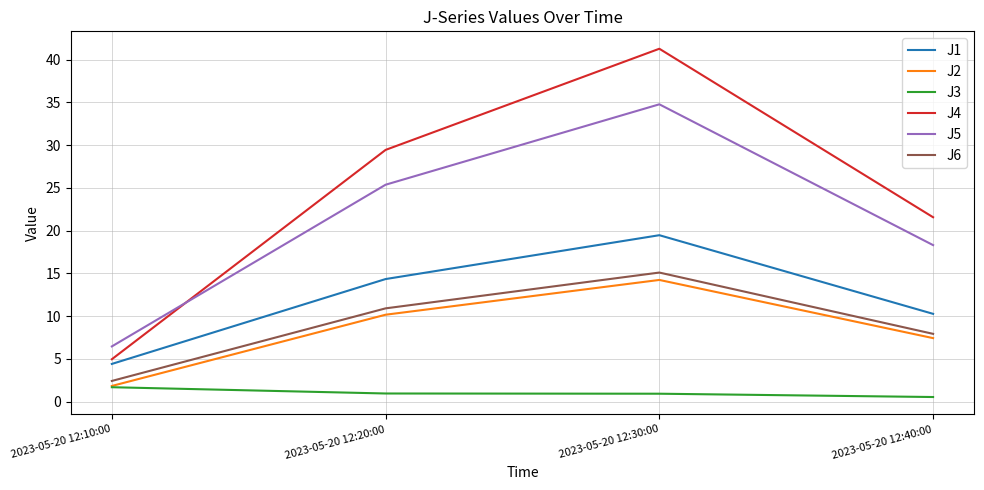

What position from the right is 2023-05-20 12:20:00?

3